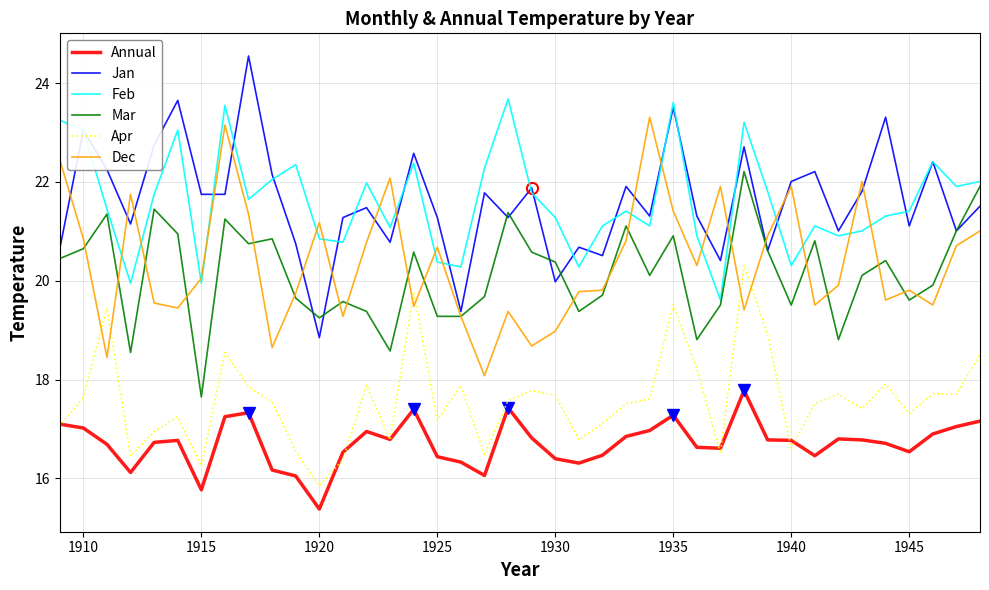

Reading right to left, extract all data points from this chart.

Annual: 17.2	17.1	16.9	16.5	16.7	16.8	16.8	16.5	16.8	16.8	17.8	16.6	16.6	17.3	17.0	16.9	16.5	16.3	16.4	16.8	17.4	16.1	16.3	16.4	17.4	16.8	16.9	16.5	15.4	16.1	16.2	17.3	17.2	15.8	16.8	16.7	16.1	16.7	17.0	17.1
Jan: 21.5	21.0	22.4	21.1	23.3	21.8	21.0	22.2	22.0	20.6	22.7	20.4	21.3	23.5	21.3	21.9	20.5	20.7	20.0	21.9	21.3	21.8	19.4	21.3	22.6	20.8	21.5	21.3	18.9	20.8	22.1	24.6	21.8	21.8	23.6	22.8	21.1	22.2	23.1	20.6
Feb: 22.0	21.9	22.4	21.4	21.3	21.0	20.9	21.1	20.3	21.8	23.2	19.6	20.9	23.6	21.1	21.4	21.1	20.3	21.3	21.8	23.7	22.3	20.3	20.4	22.4	21.1	22.0	20.8	20.9	22.4	22.1	21.6	23.6	19.9	23.1	21.8	19.9	21.4	23.1	23.2
Mar: 21.9	21.0	19.9	19.6	20.4	20.1	18.8	20.8	19.5	20.6	22.2	19.5	18.8	20.9	20.1	21.1	19.7	19.4	20.4	20.6	21.4	19.7	19.3	19.3	20.6	18.6	19.4	19.6	19.2	19.6	20.9	20.8	21.2	17.6	20.9	21.4	18.6	21.4	20.6	20.4
Apr: 18.5	17.7	17.7	17.3	17.9	17.4	17.7	17.5	16.6	18.9	20.3	16.5	18.2	19.5	17.6	17.5	17.1	16.8	17.7	17.8	17.6	16.5	17.9	17.2	19.8	16.8	17.9	16.4	15.8	16.6	17.6	17.9	18.6	16.2	17.2	16.9	16.4	19.4	17.6	17.1
Dec: 21.0	20.7	19.5	19.8	19.6	22.0	19.9	19.5	21.9	20.9	19.4	21.9	20.3	21.4	23.3	20.8	19.8	19.8	19.0	18.7	19.4	18.1	19.3	20.7	19.5	22.1	20.8	19.3	21.2	19.8	18.6	21.4	23.1	20.1	19.4	19.6	21.8	18.4	20.9	22.4